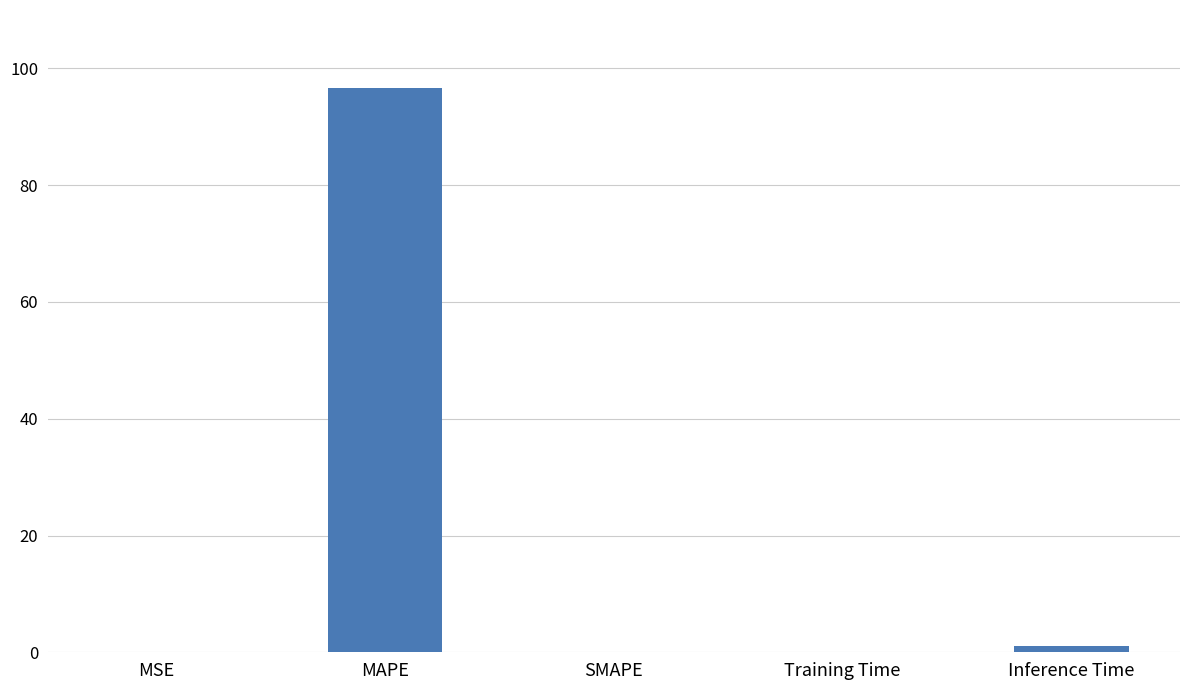

True or false: the data shows 0.0 at SMAPE.

True